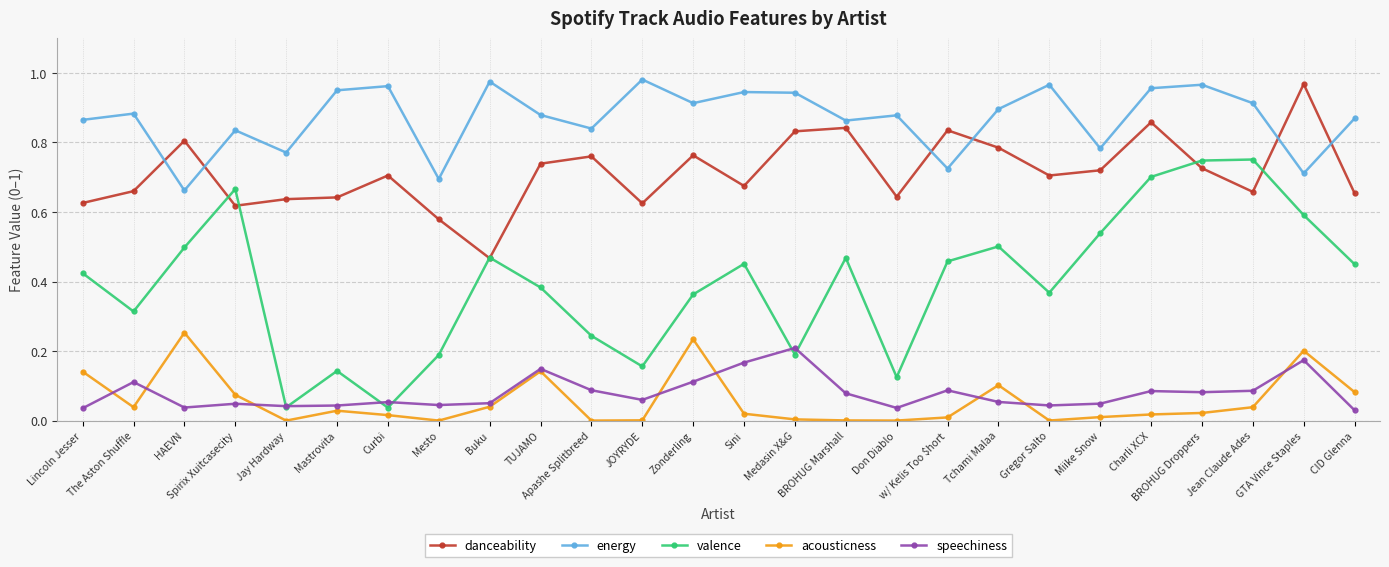

True or false: energy and speechiness cross at least once.

False